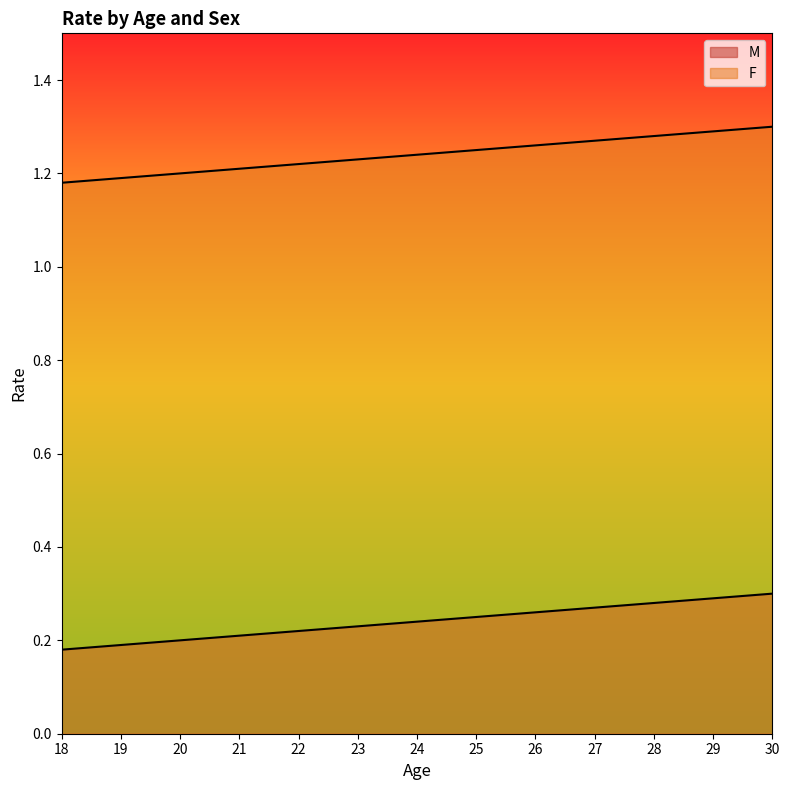

What is the total value across all series at 20?

1.4